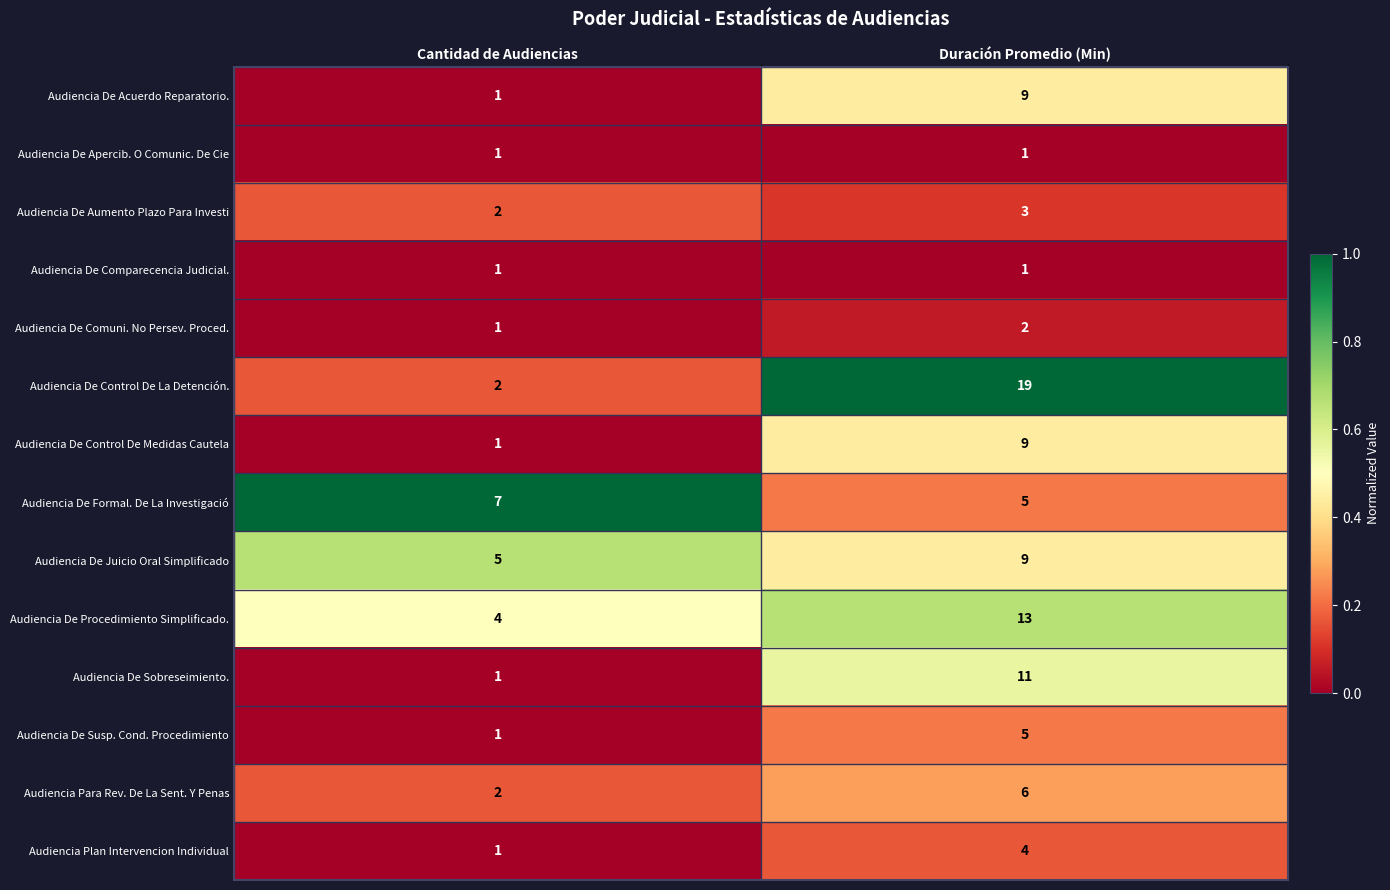

What is the sum of the Audiencia De Susp. Cond. Procedimiento values at Cantidad de Audiencias and Duración Promedio (Min)?

6